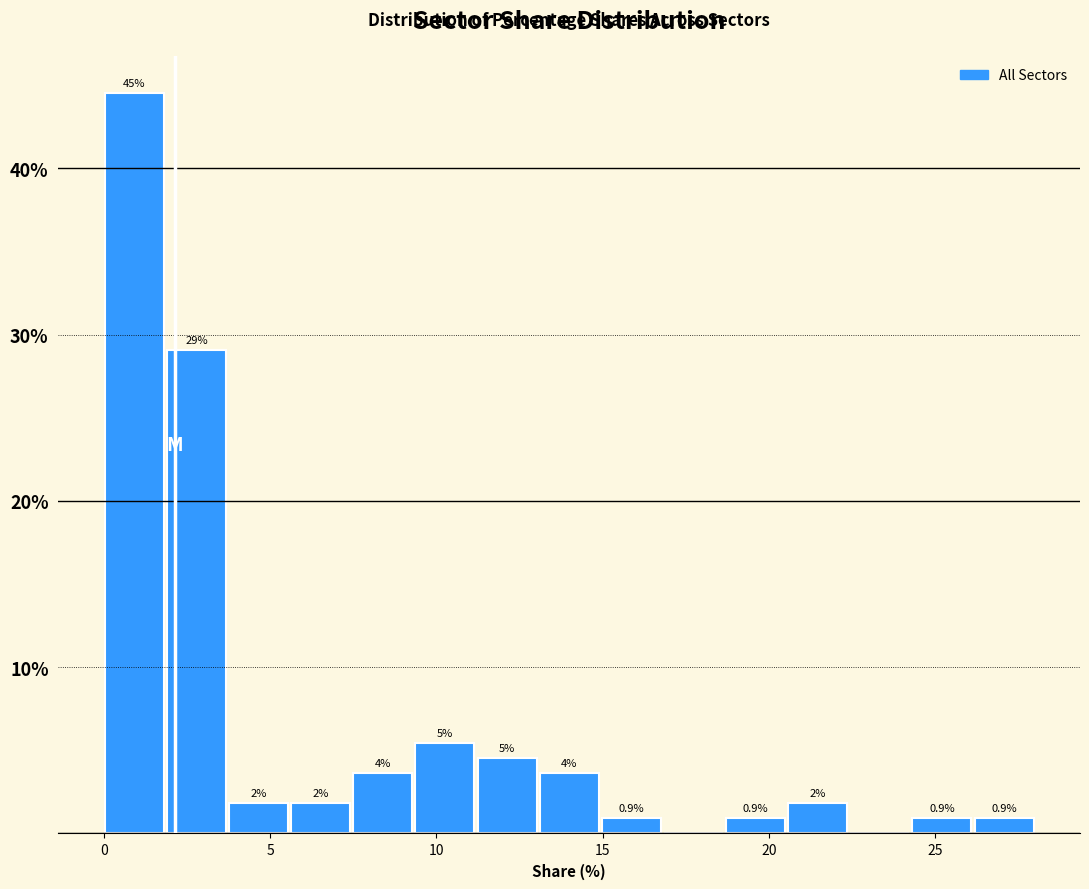

Read against the x-axis, roughly where is the centre of the tallest bar?

1.0